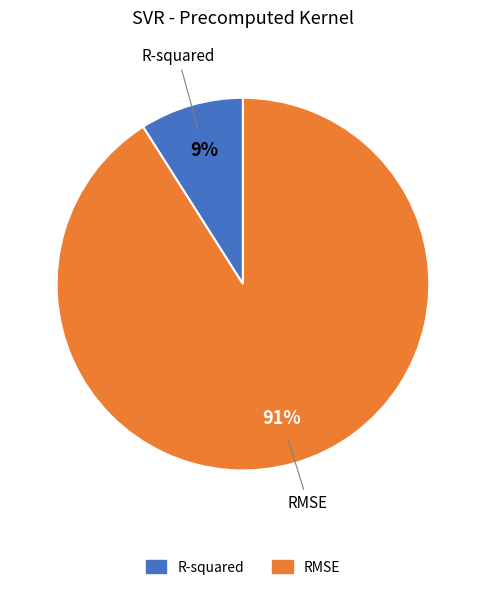

What percentage is the RMSE slice, to the nearest percent?

91%